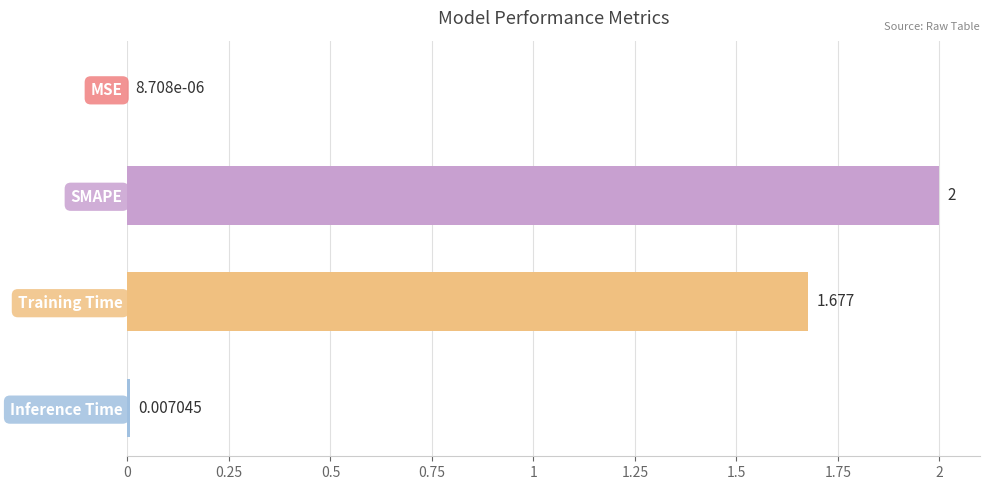

Which category has the highest value across all series?

SMAPE